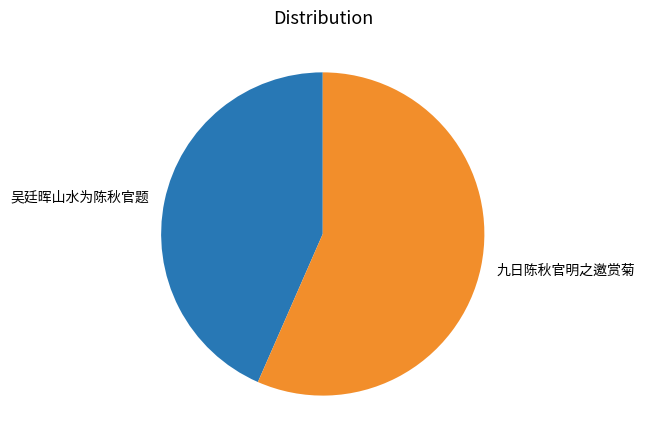

What is the smallest slice in the pie chart?

吴廷晖山水为陈秋官题